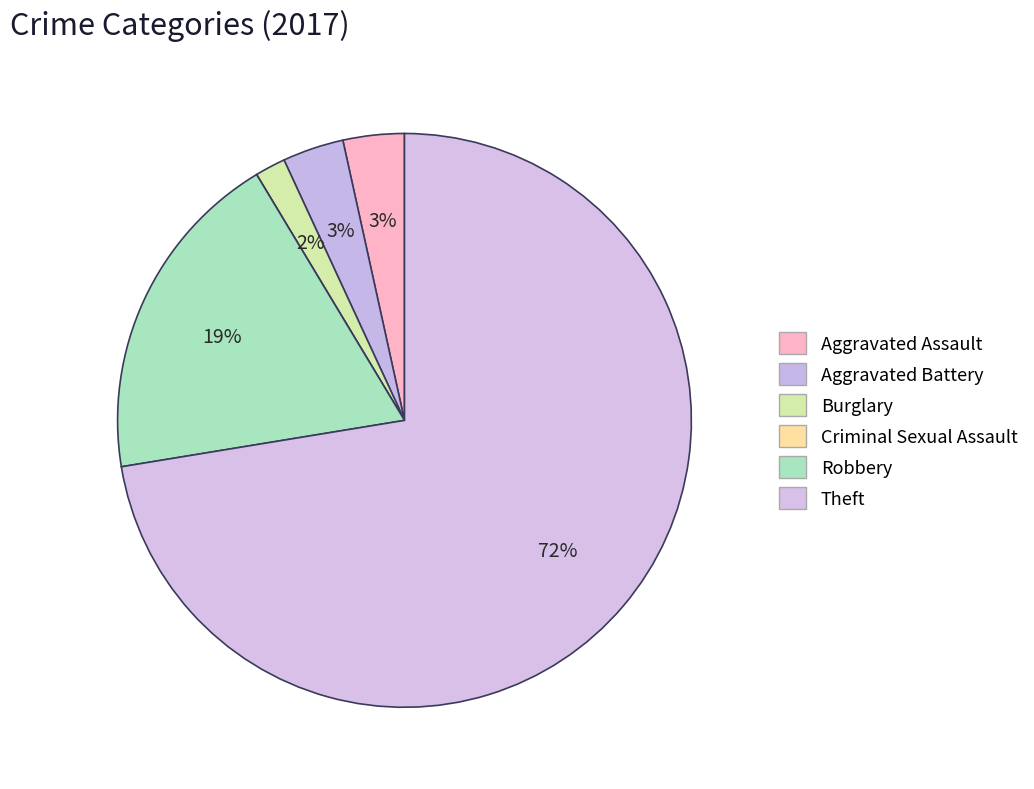

Does Robbery represent more than half of the total?

No